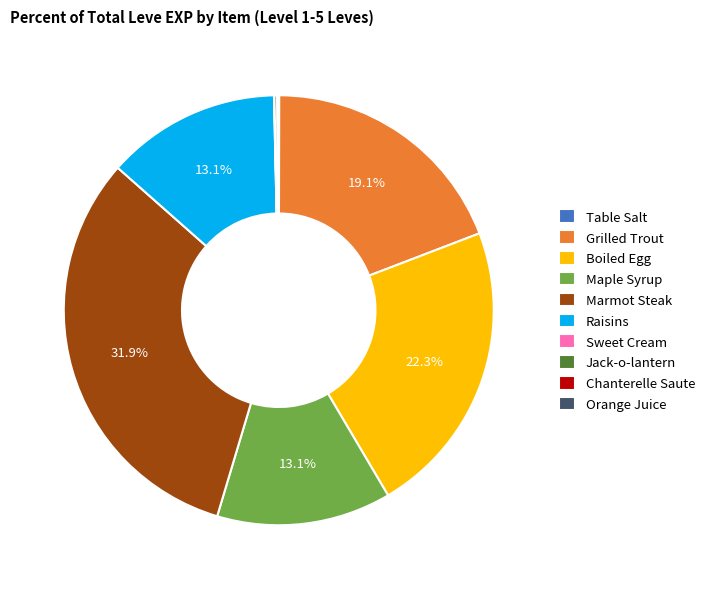

What is the largest slice in the pie chart?

Marmot Steak